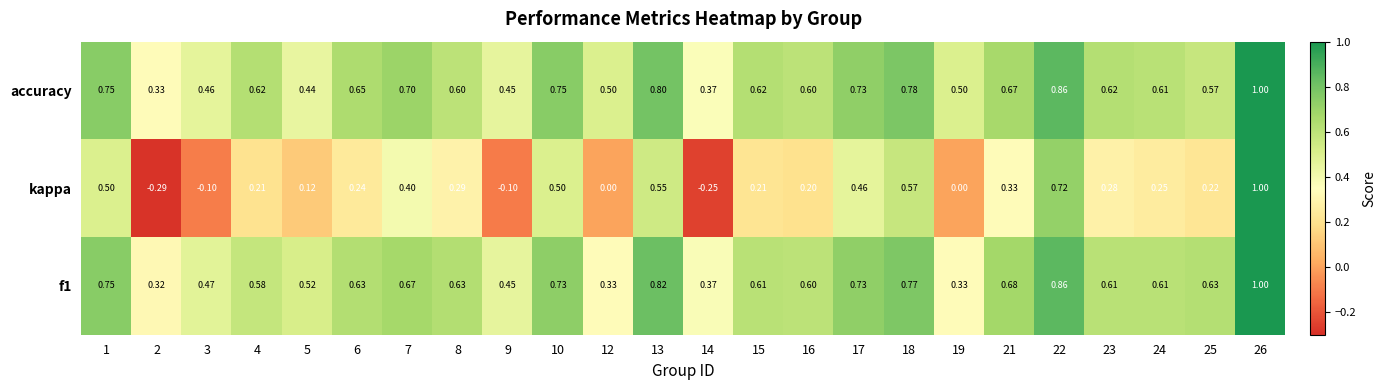

Which series changed the most between 8 and 24?

kappa